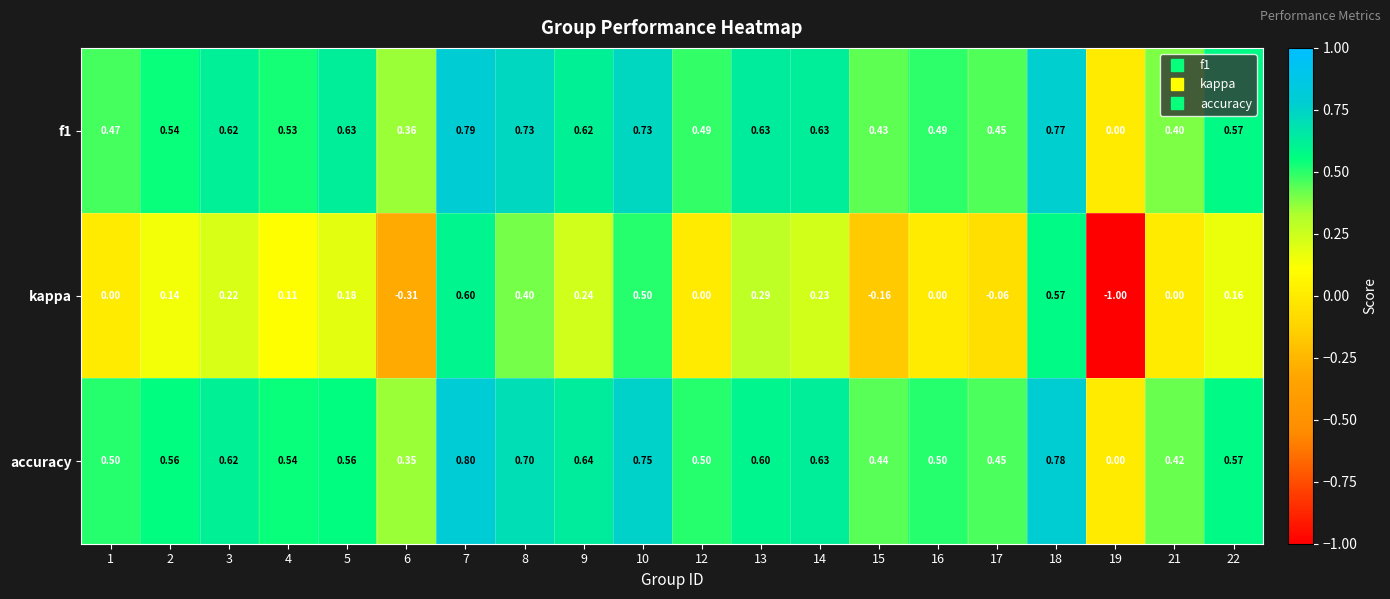

Which series has the largest total across all categories?

accuracy